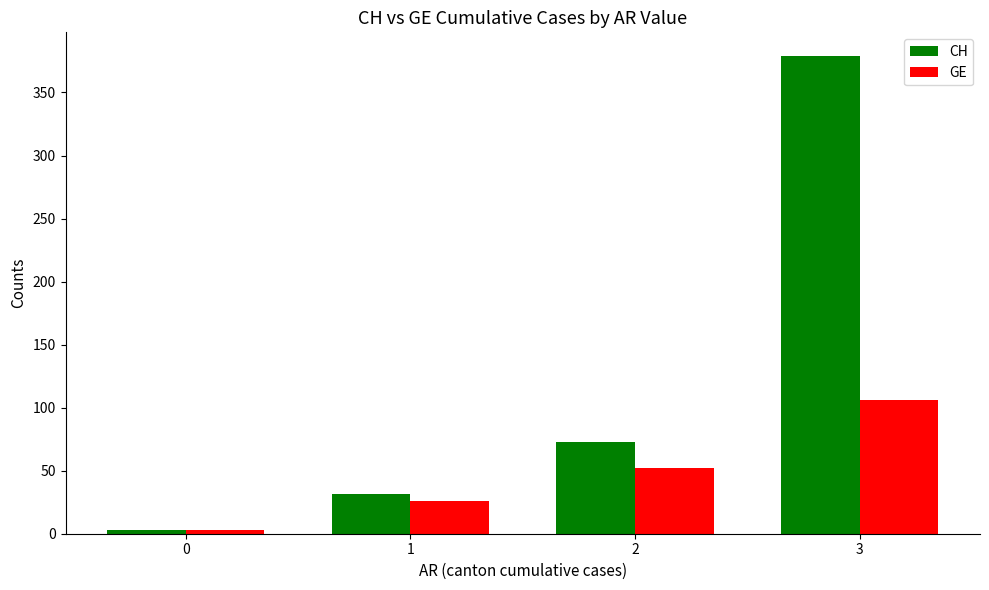

How many data points in GE are above 52?

2